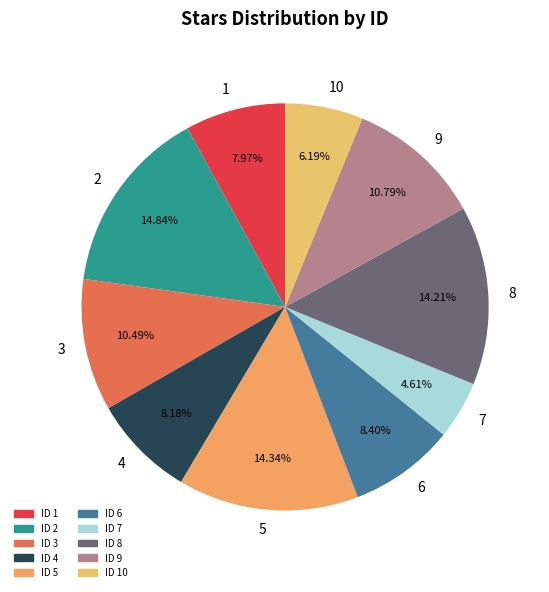

Which category has the smallest portion of the pie?

7